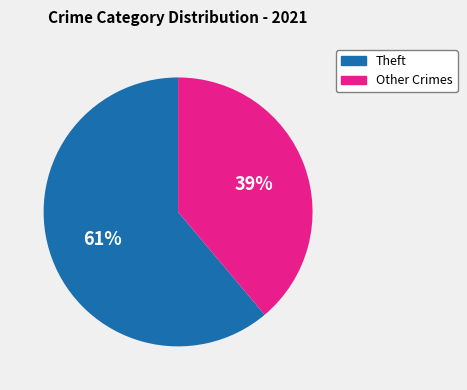

Is Theft the majority of the pie?

Yes